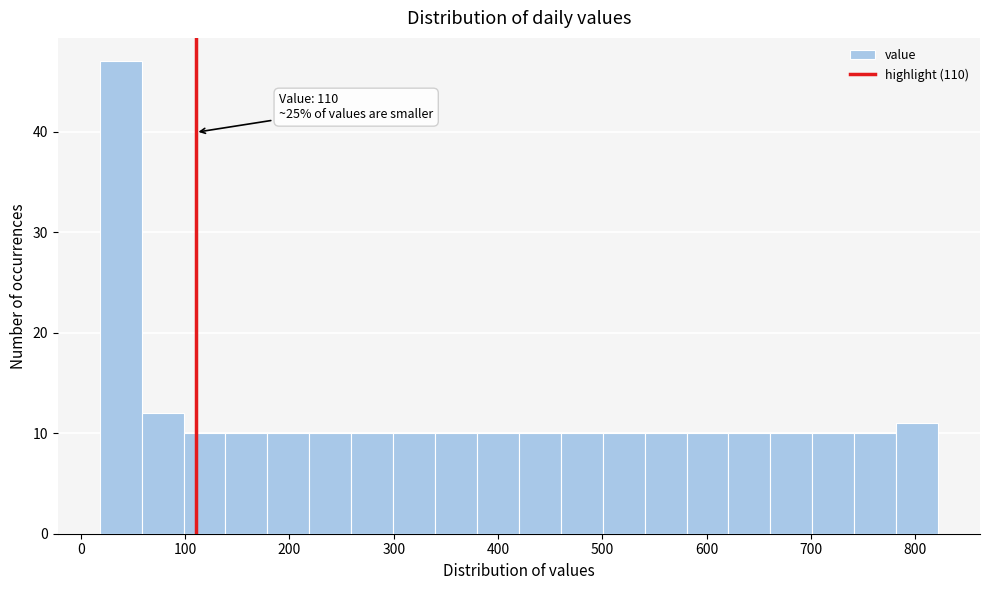

Over which range of the x-axis is the bar tallest?

20 to 60